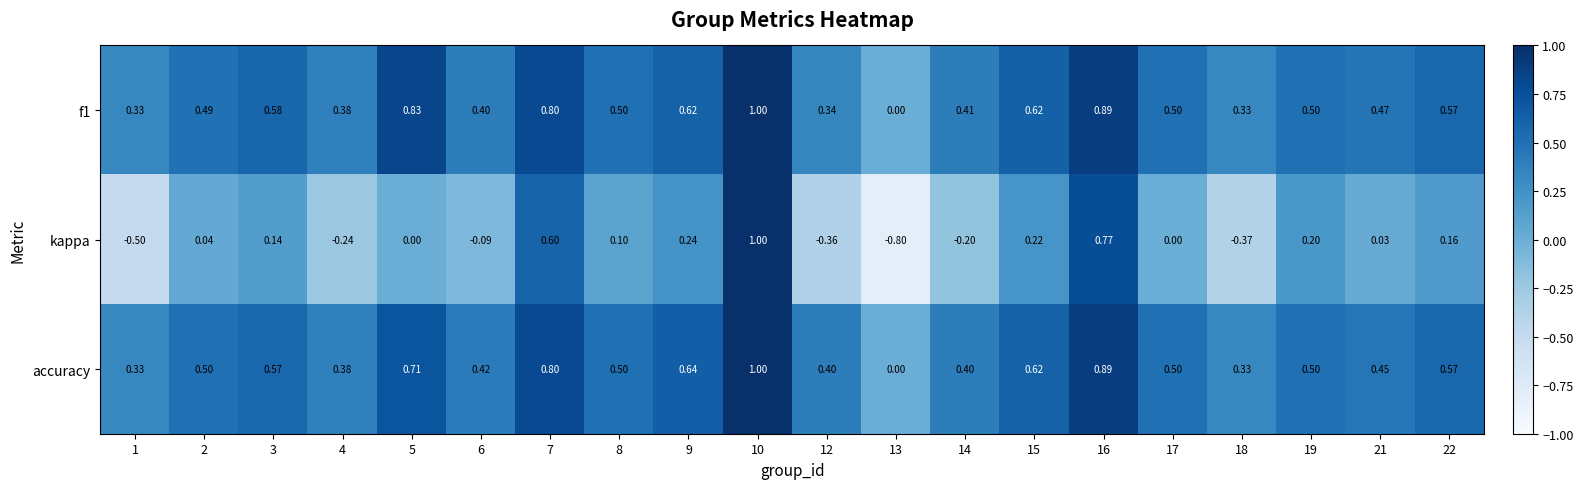

Is the value of accuracy at 10 greater than the value of f1 at 19?

Yes